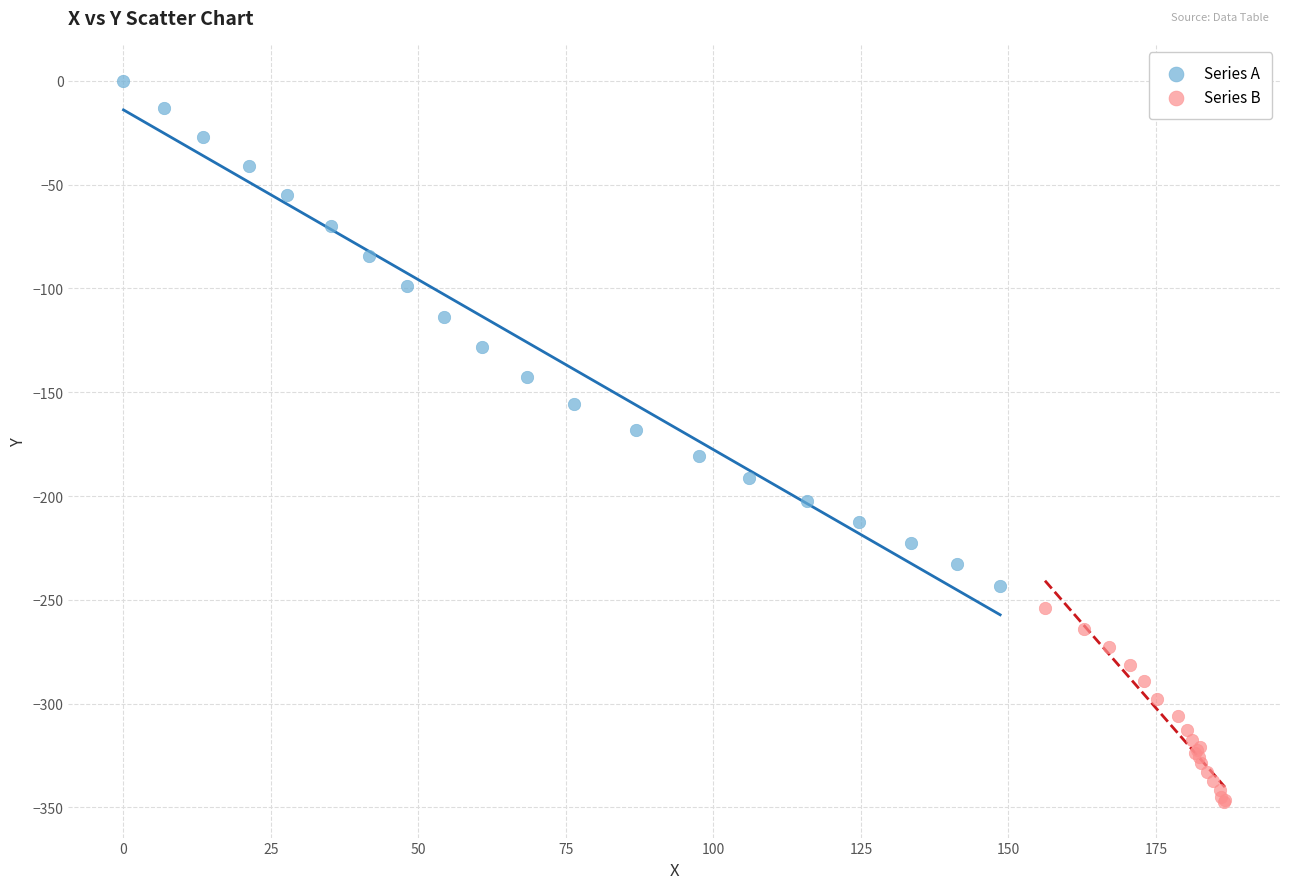

Which series reaches the minimum Y coordinate?

Series B